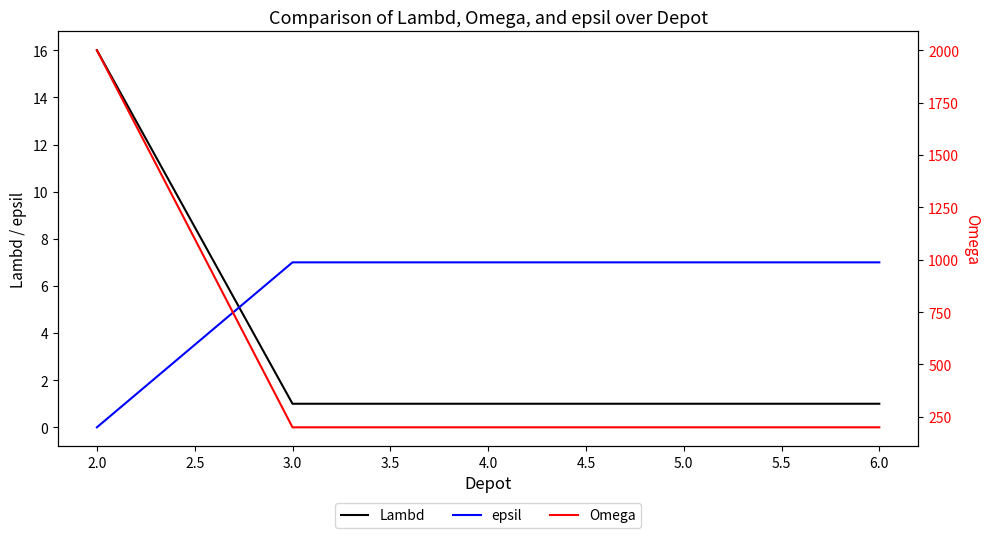

What is the average value of the Omega series?

560